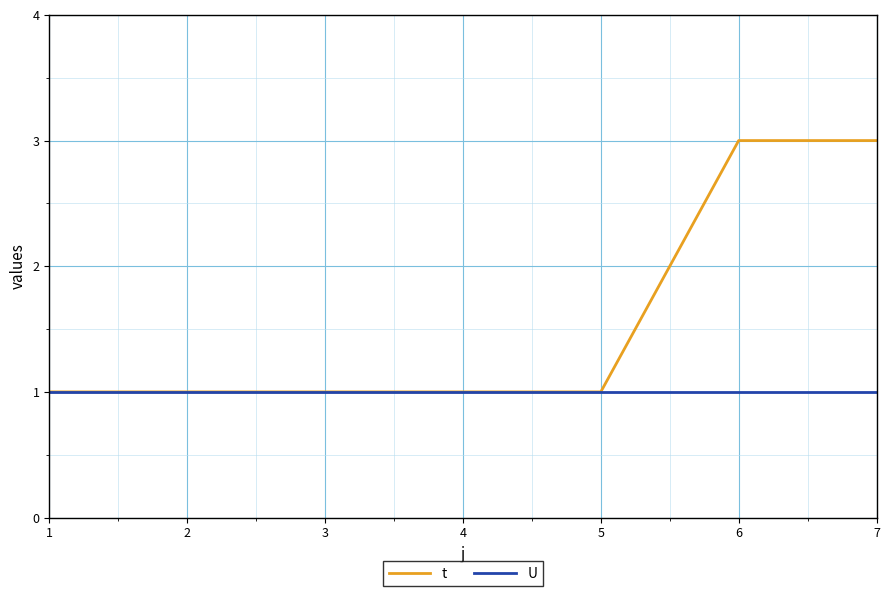

What is the maximum value shown in the chart?

3